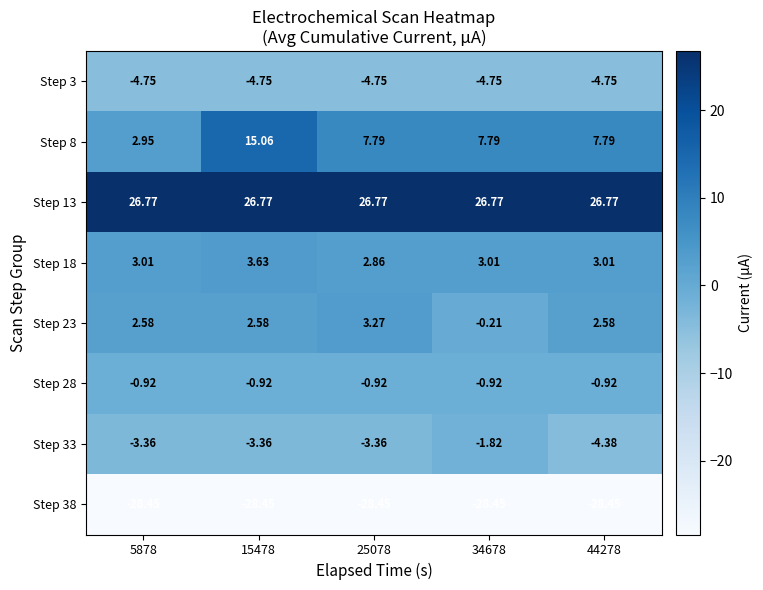

Is the value of Step 28 at 34678 greater than the value of Step 18 at 25078?

No